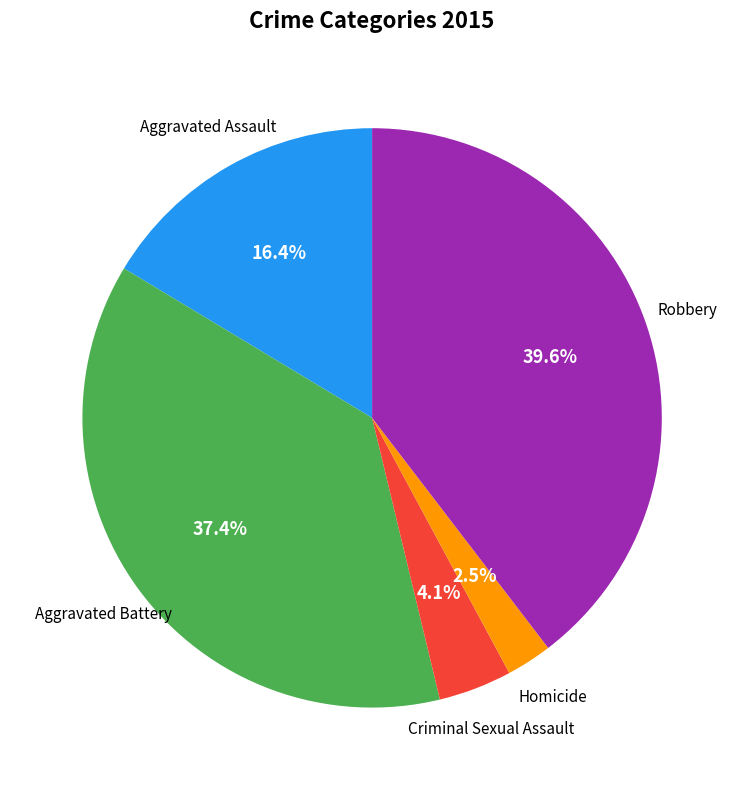

Does any single category account for the majority?

No